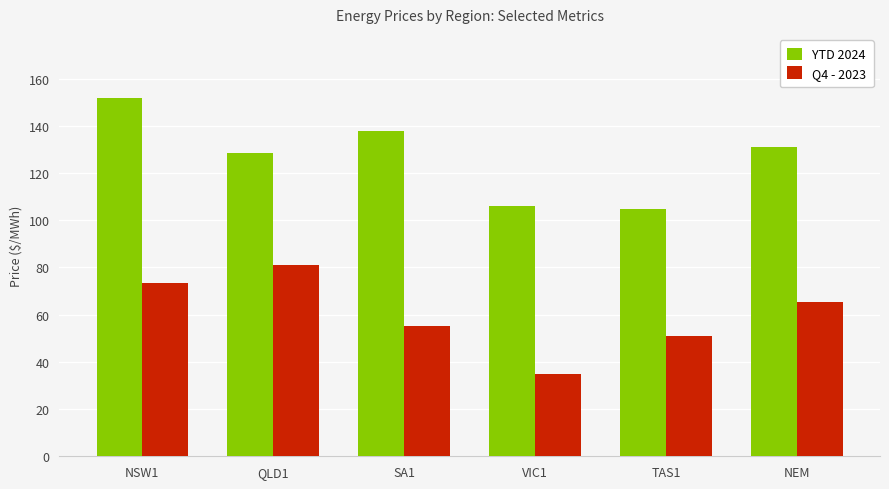

What is the total value across all series at QLD1?

209.5